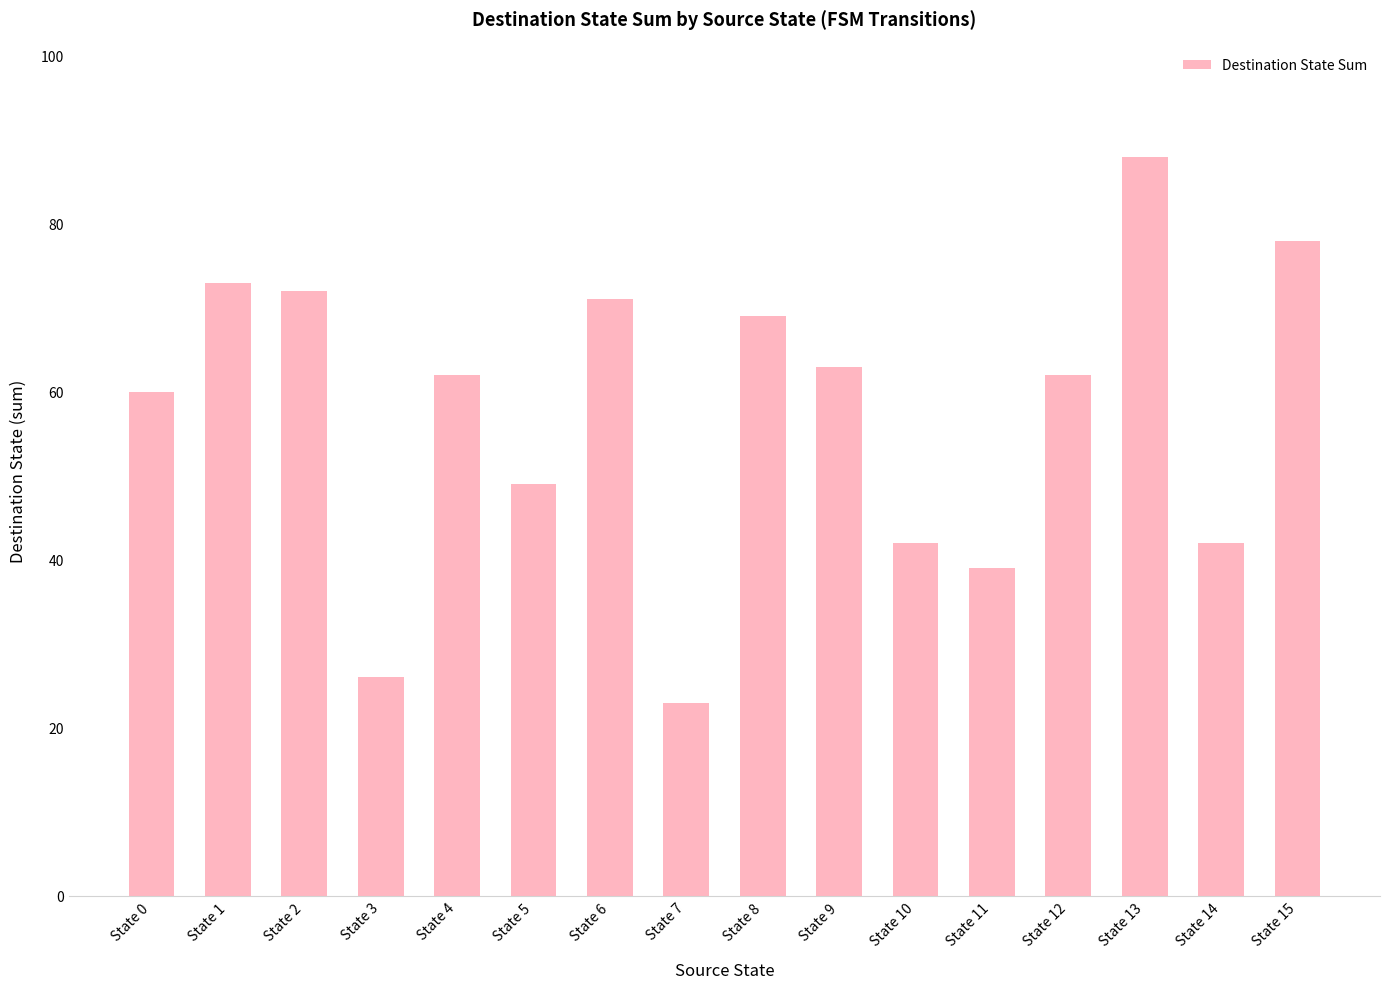

Between State 9 and State 14, which is larger?

State 9